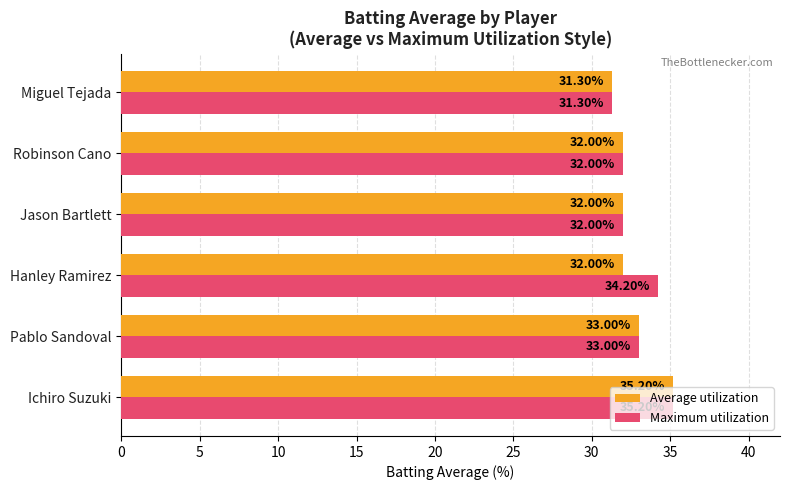

What are all the series names shown in the legend?

Average utilization, Maximum utilization